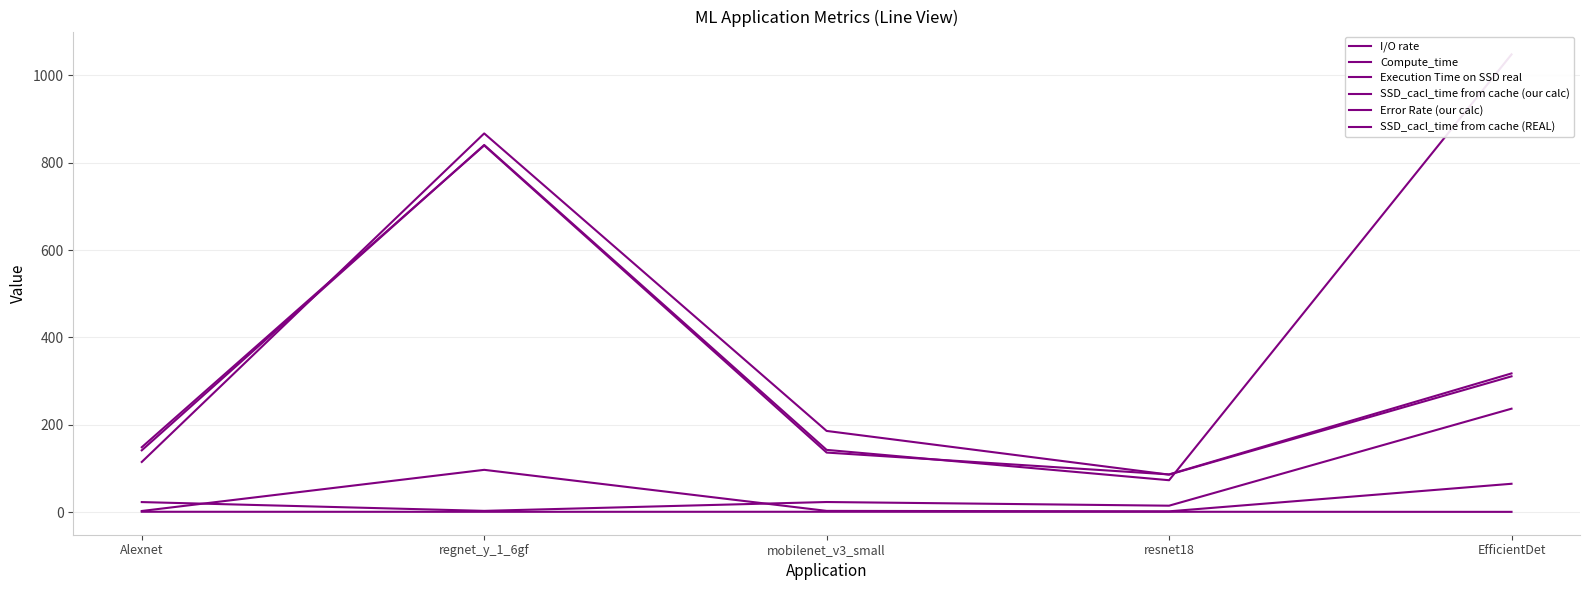

In Compute_time, how many points are higher than both neighbors (excluding endpoints)?

1